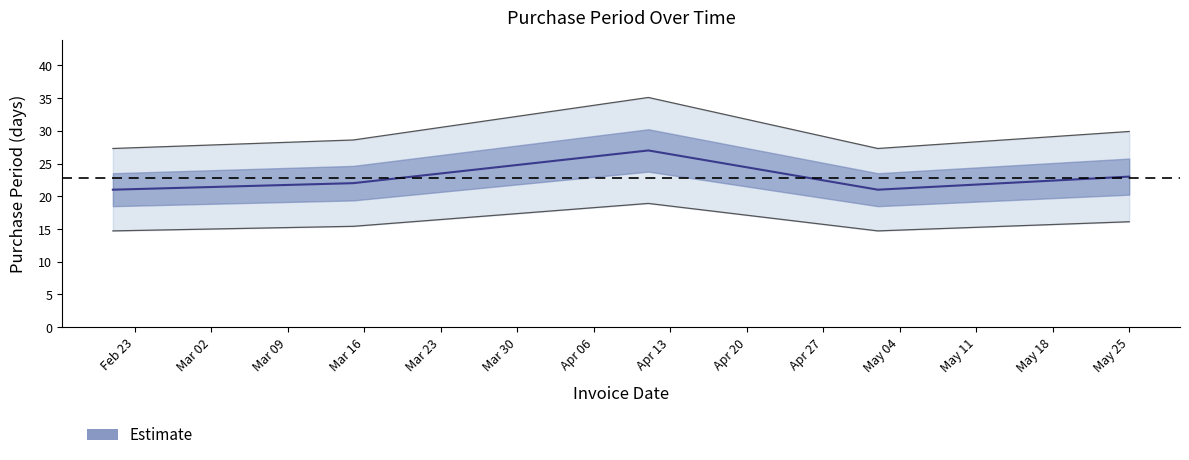

Is it true that the value at 2017-05-02 is 27.3?

True